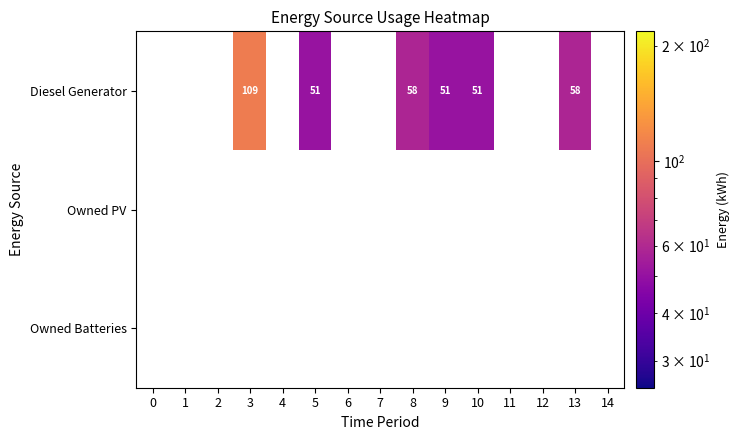

Is it true that Diesel Generator equals 24 at 13?

False